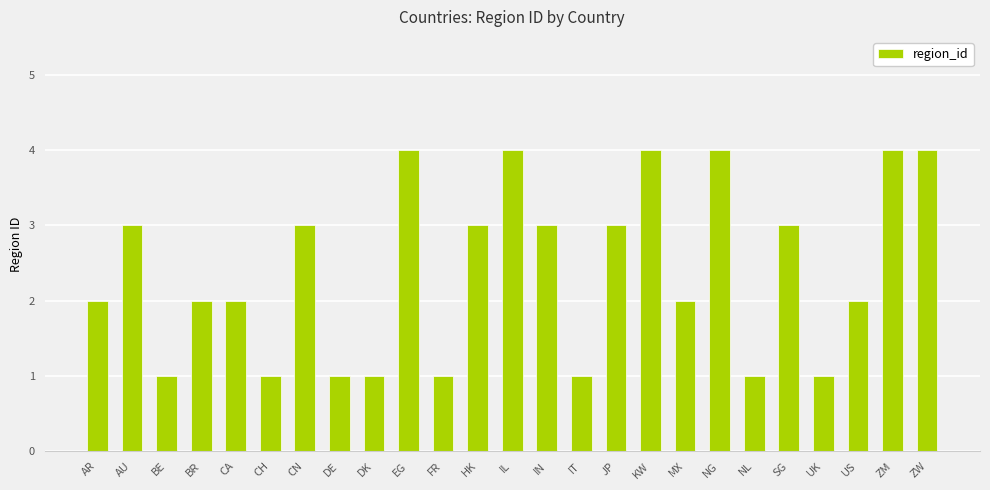

Reading left to right, transcribe all the data shown in this chart.

AR=2	AU=3	BE=1	BR=2	CA=2	CH=1	CN=3	DE=1	DK=1	EG=4	FR=1	HK=3	IL=4	IN=3	IT=1	JP=3	KW=4	MX=2	NG=4	NL=1	SG=3	UK=1	US=2	ZM=4	ZW=4